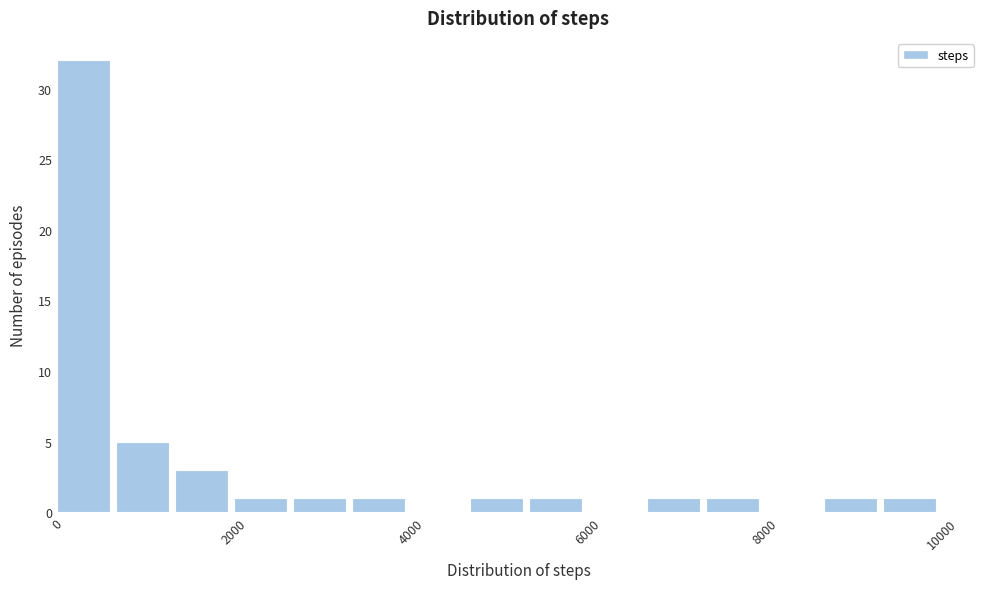

Around what value on the x-axis is the tallest bar? Give the approximate position of its centre, as read against the axis.

400